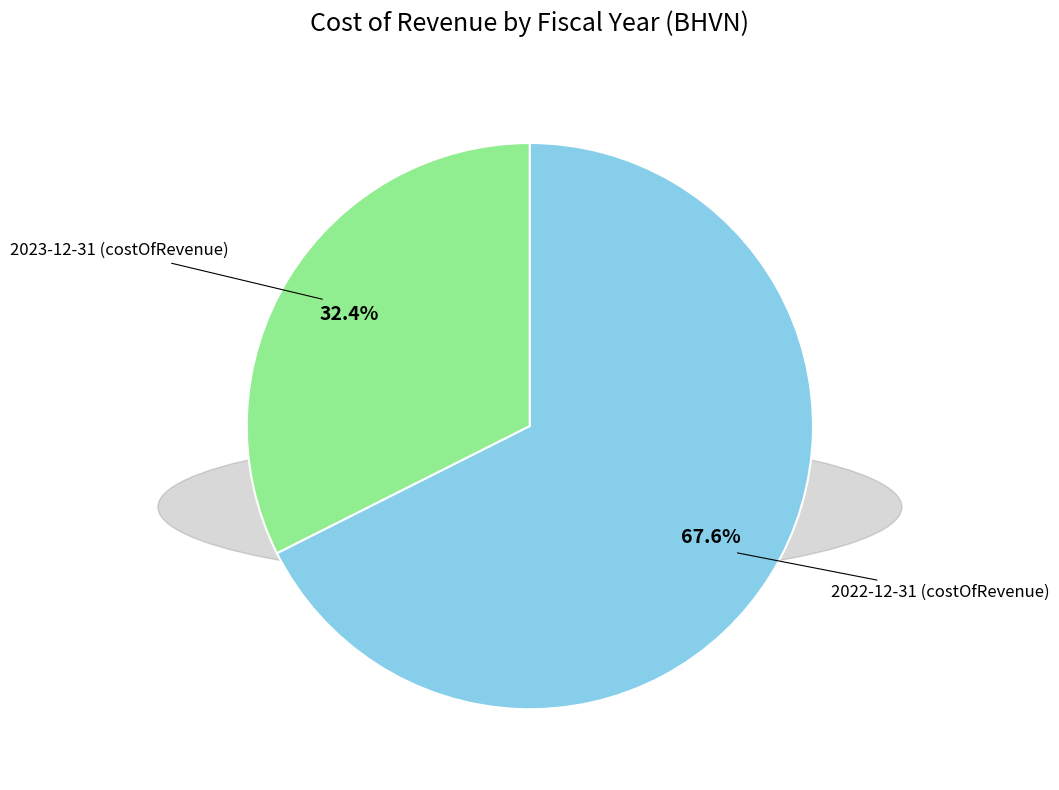

To the nearest percent, what is the difference between the 2022-12-31 (costOfRevenue) and 2023-12-31 (costOfRevenue) slice percentages?

35%